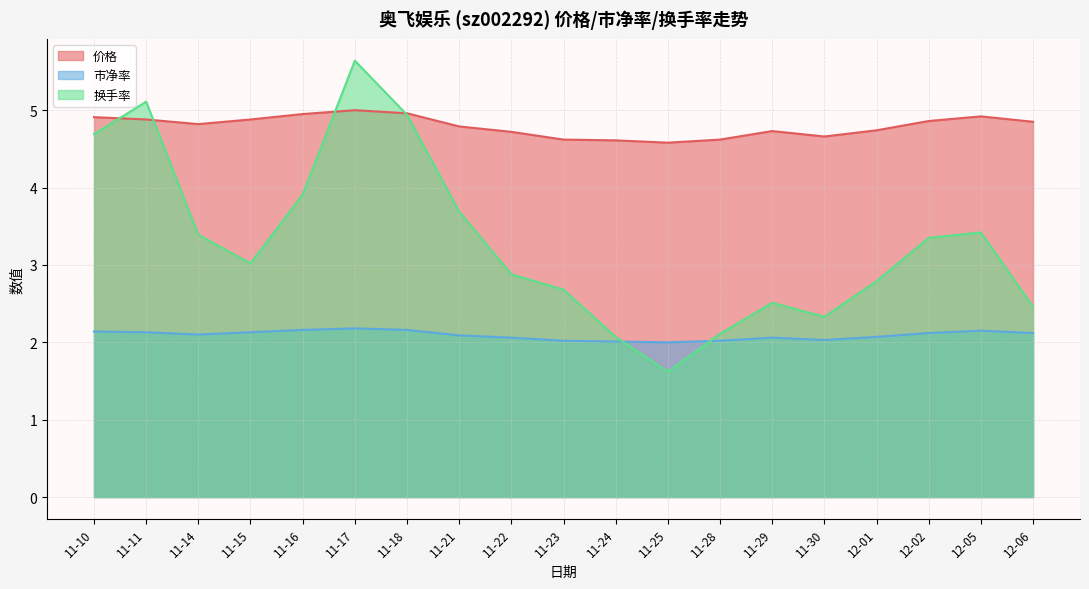

What position from the right is 11-14?

17